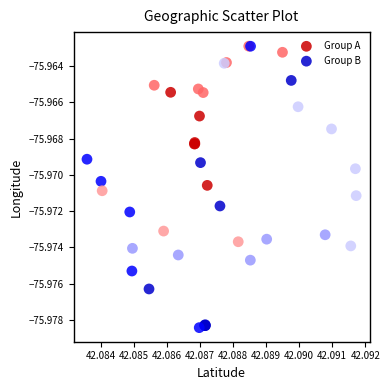

Which series has the largest Y range (max minus min)?

Group B